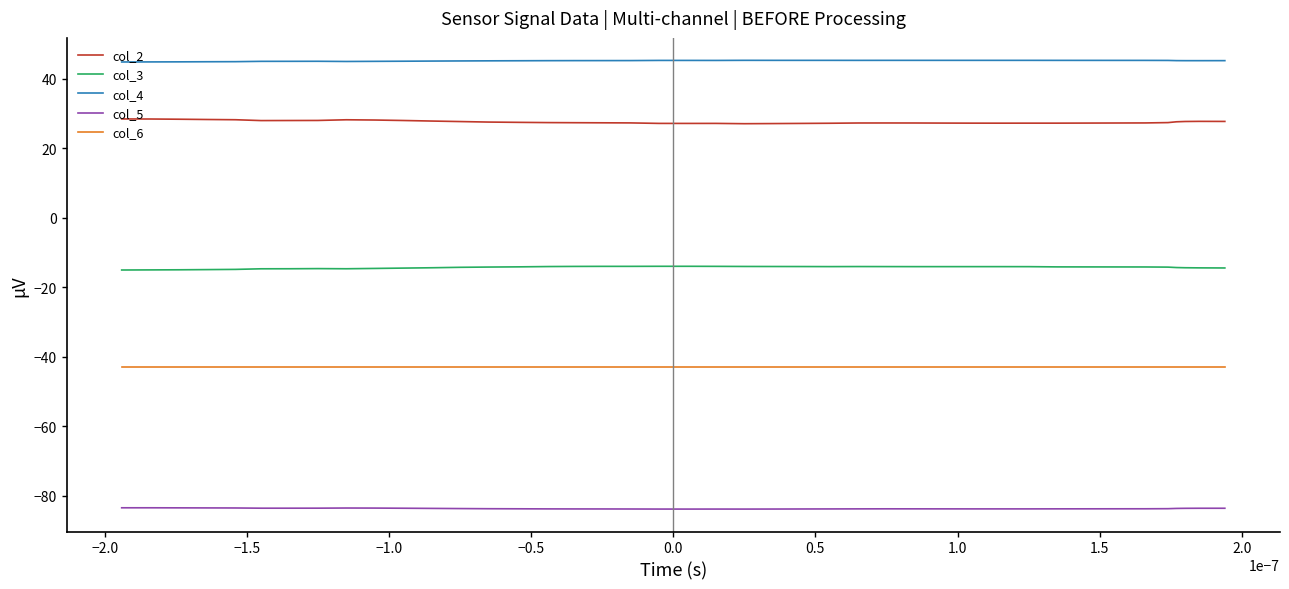

True or false: col_3 and col_2 cross at least once.

False